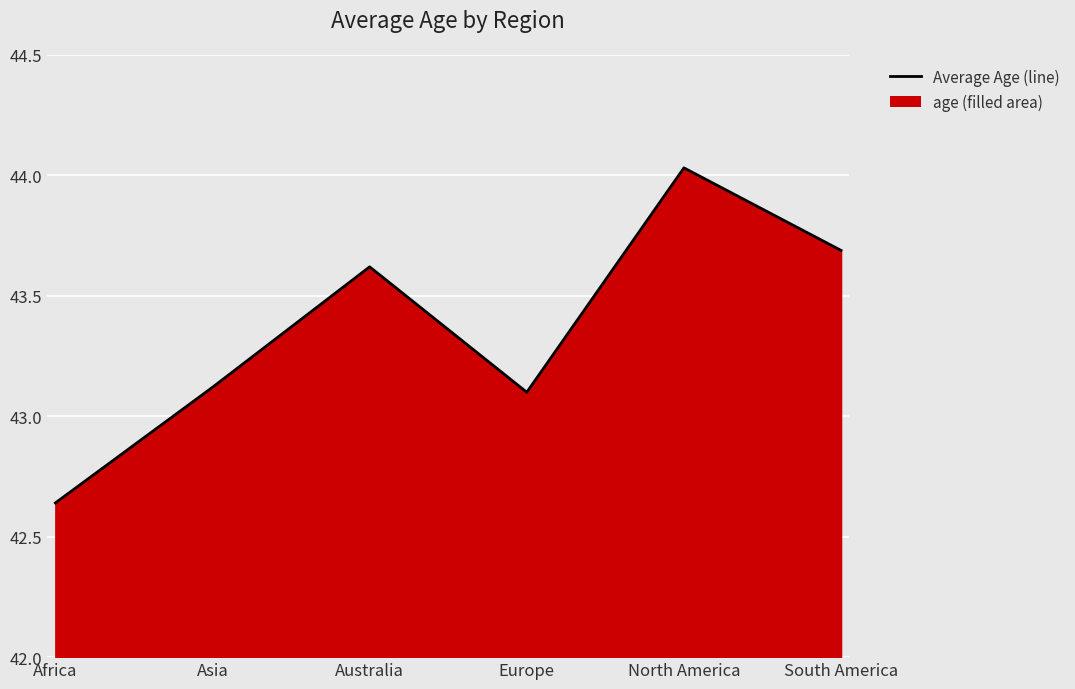

At which category does the data reach its first local valley?

Europe